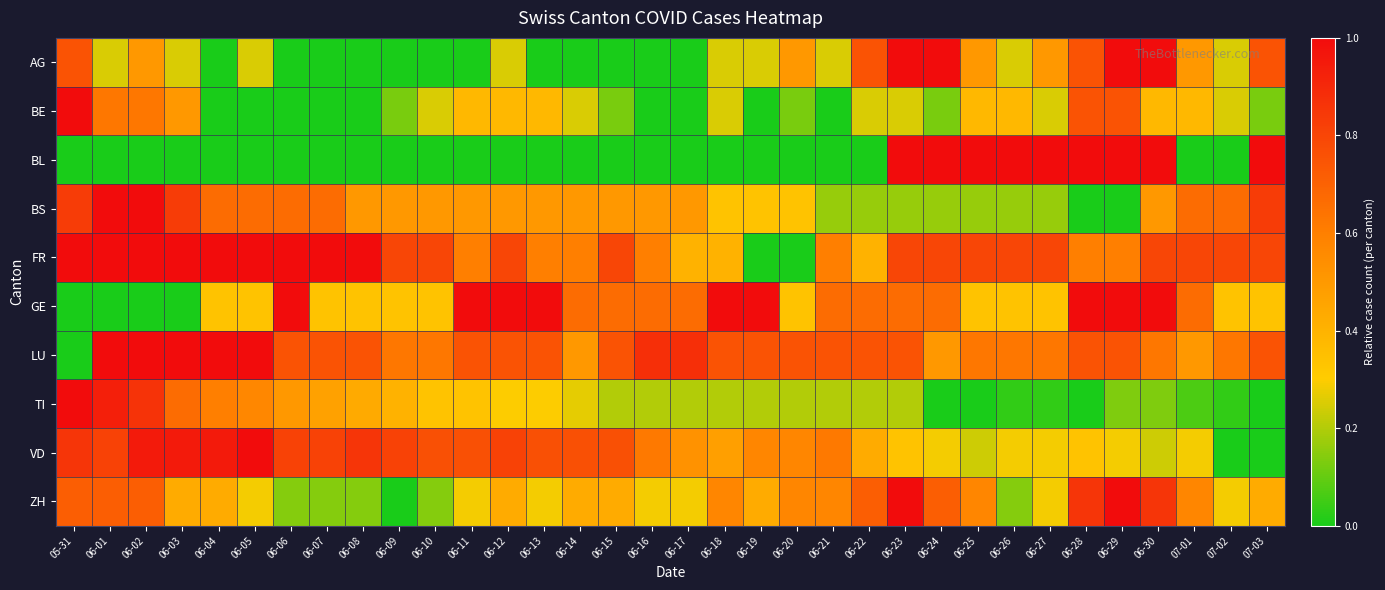

Which has a higher value, 06-28 or 07-02?

06-28